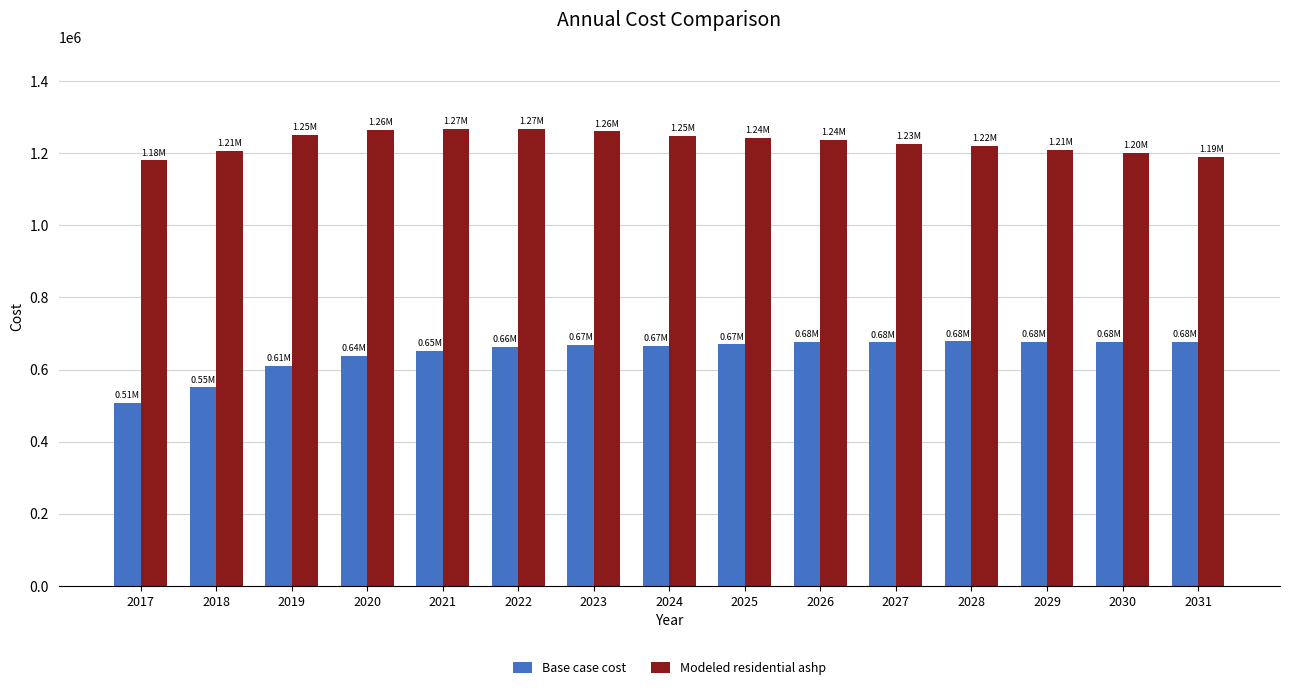

Where is Base case cost nearest to the value 593019?

2019